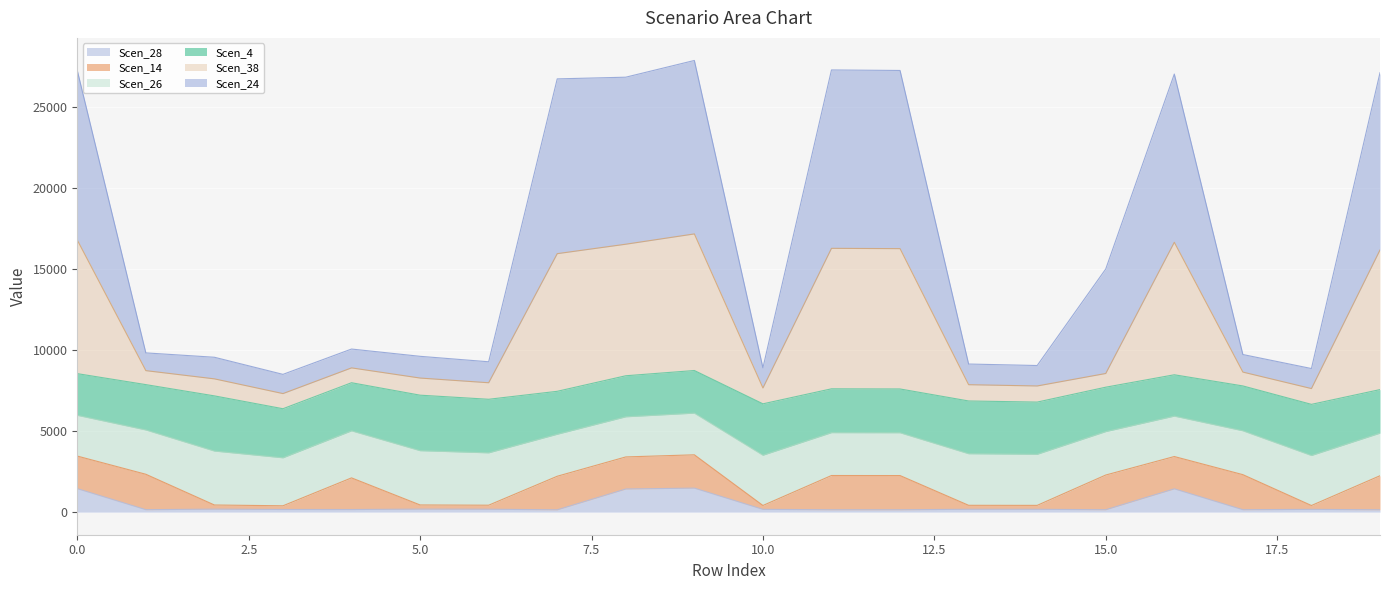

The Scen_28 series shows 152.0 at 1. True or false?

True